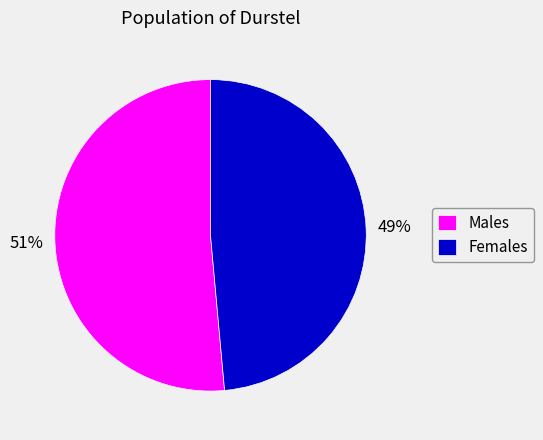

What percentage is the Males slice, to the nearest percent?

51%